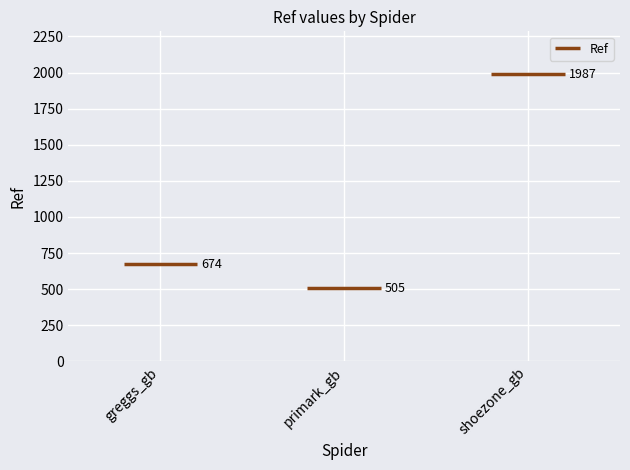

List the labels in order of value, smallest first.

primark_gb, greggs_gb, shoezone_gb